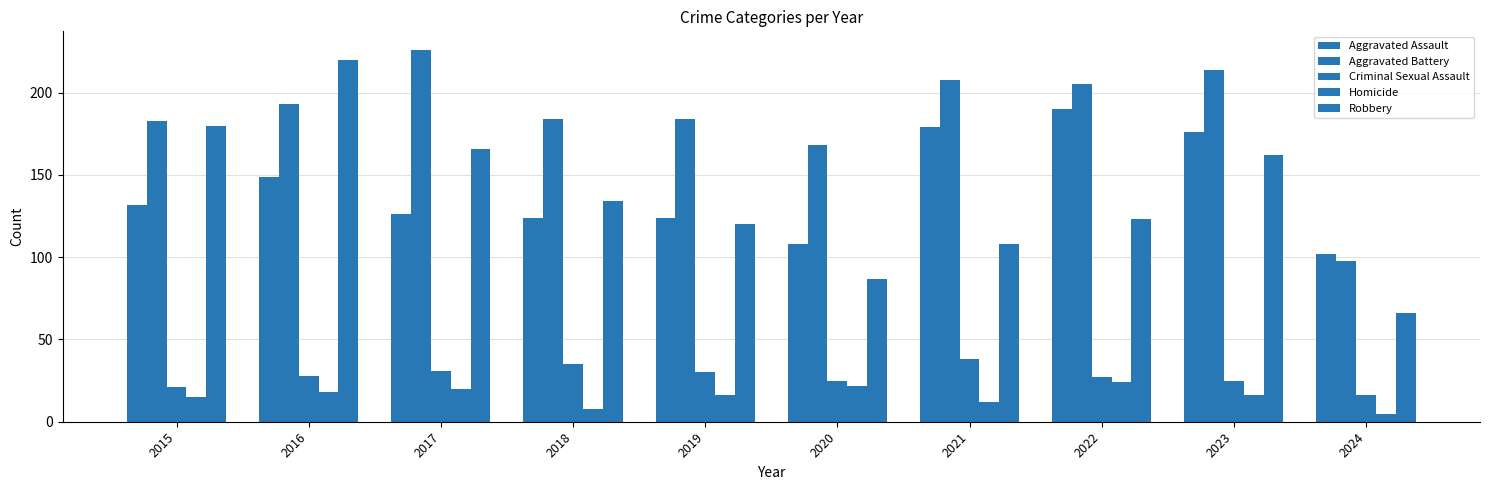

Is it true that Aggravated Assault equals 43 at 2021?

False